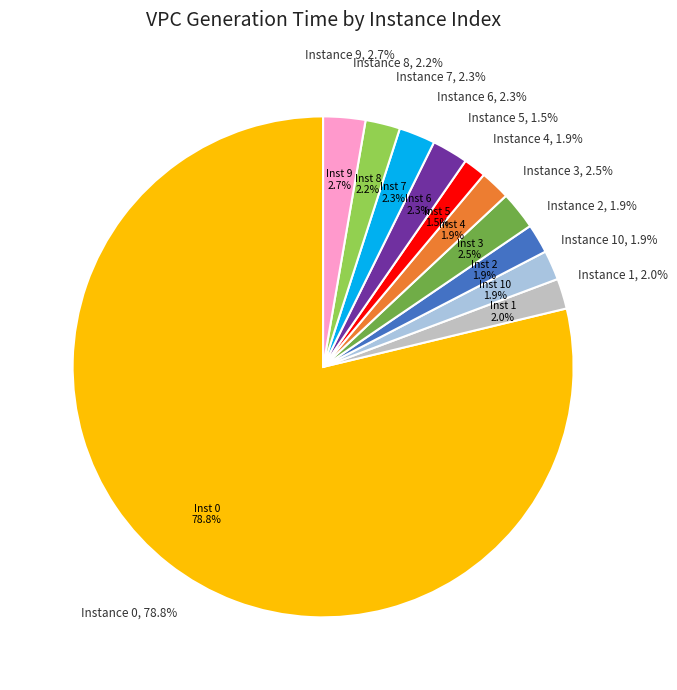

To the nearest percent, what is the difference between the largest and smallest slice percentages?

77%